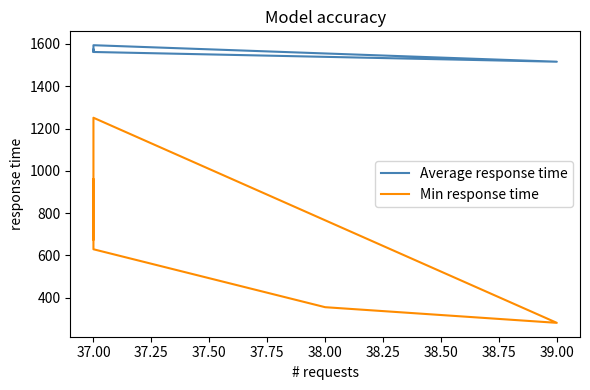

What is the average value of the Min response time series?

692